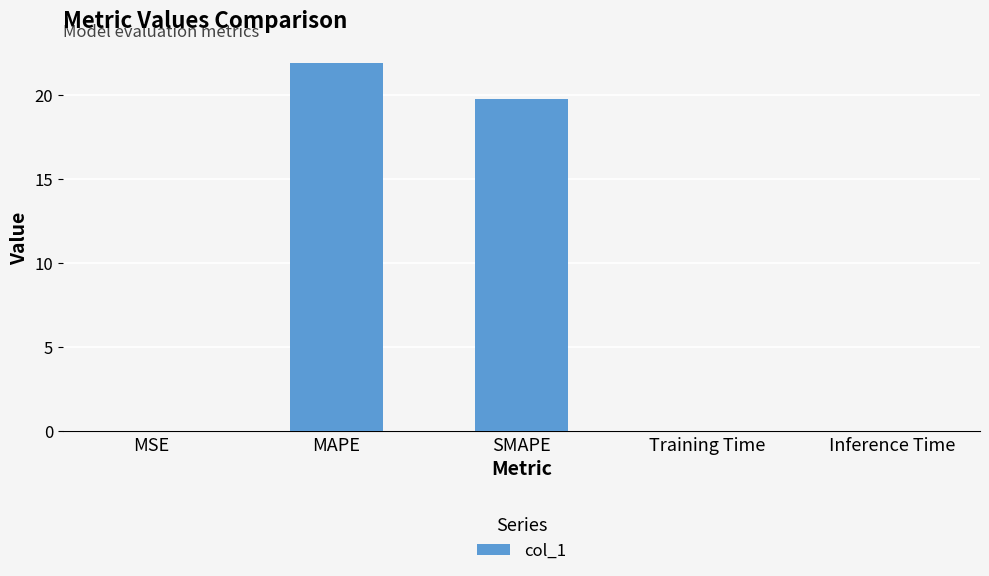

Which label corresponds to the largest value in the chart?

MAPE